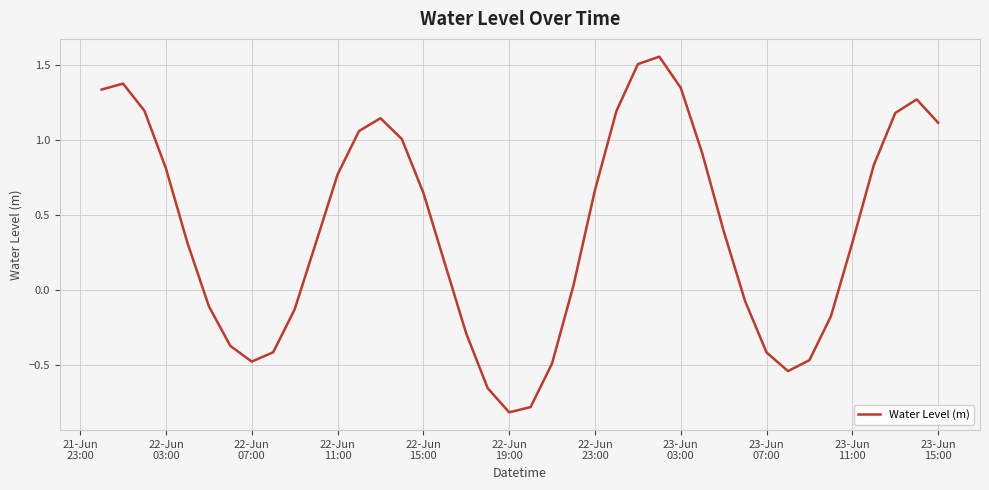

How many values are above zero?

25